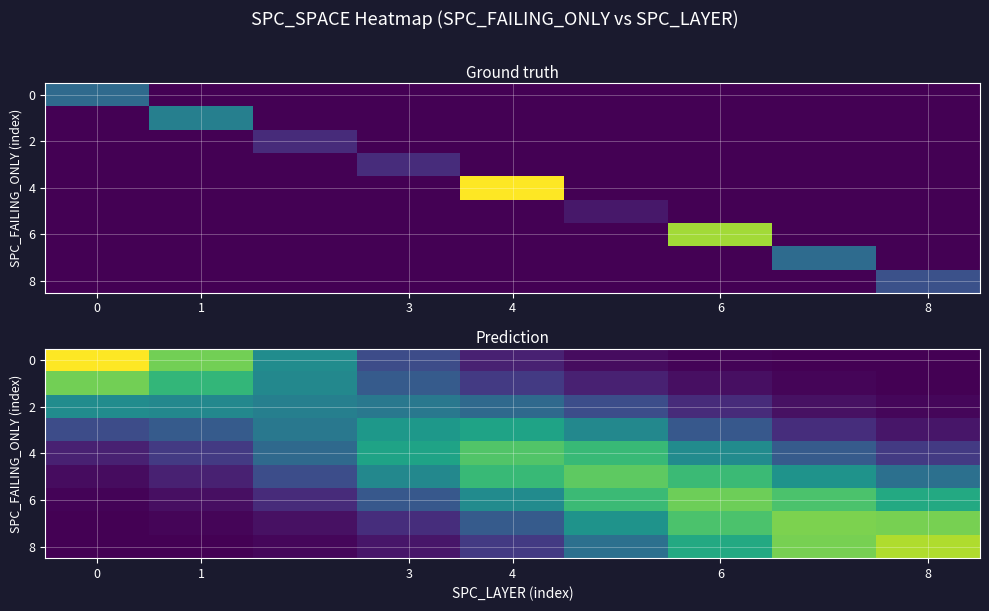

The row_2 series shows 5.1 at 6. True or false?

True